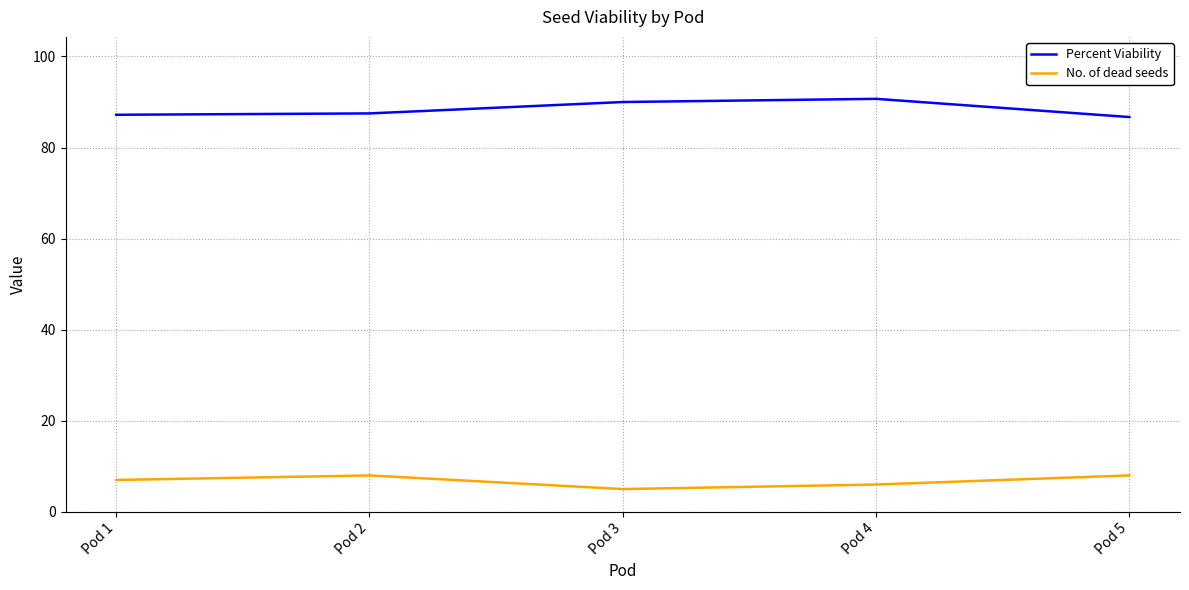

At how many categories does at least one series exceed 51?

5